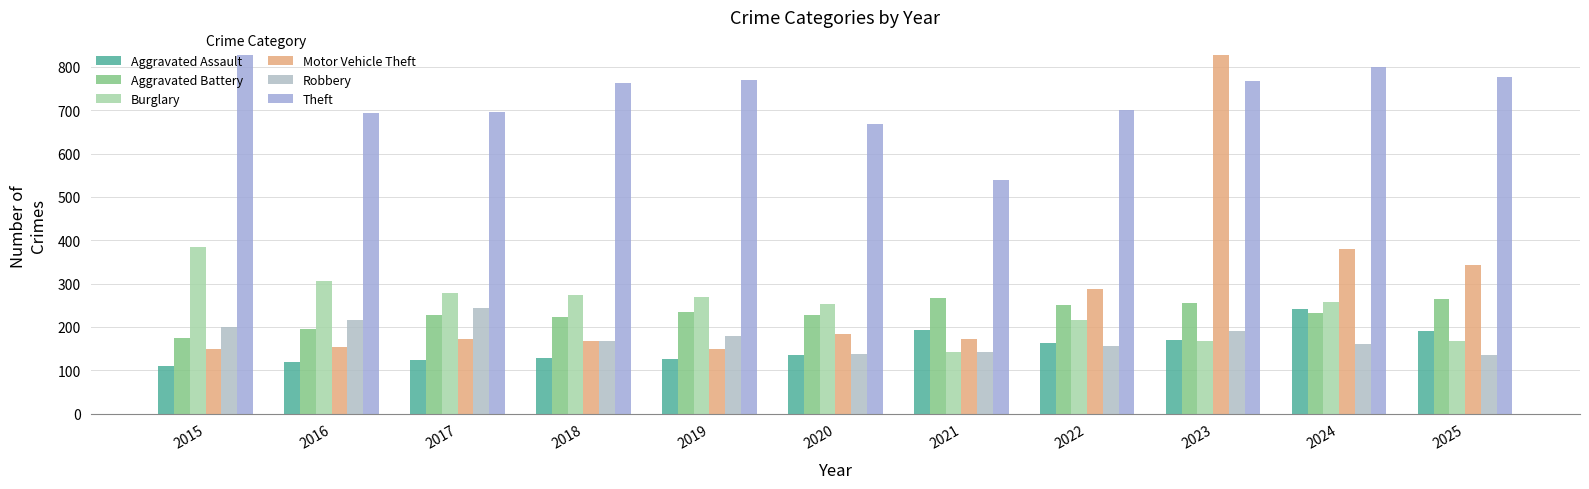

How many distinct data groups are displayed?

6